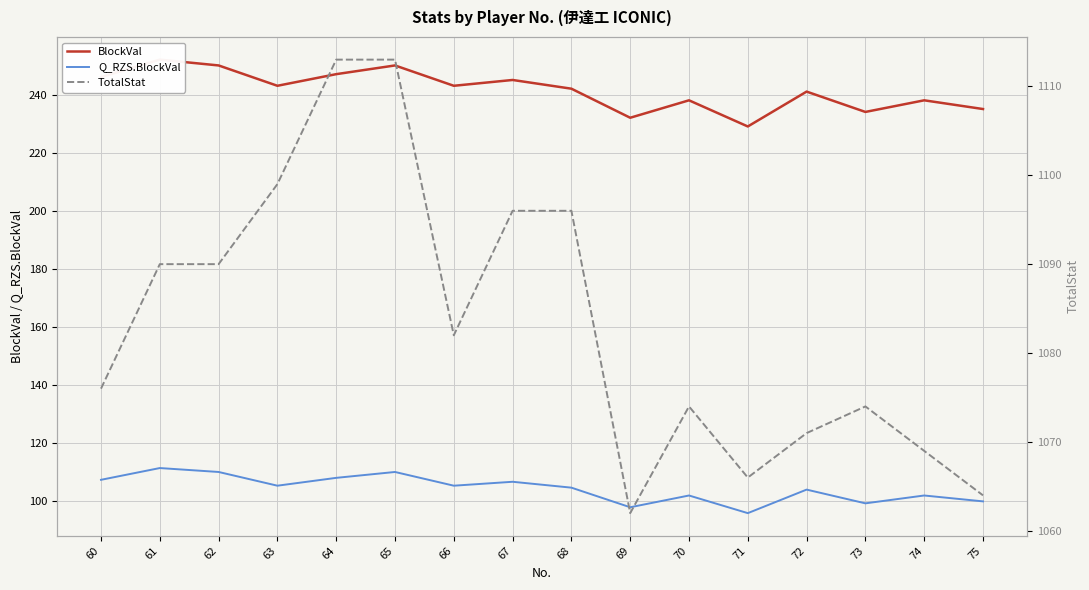

How many data points in Q_RZS.BlockVal are above 105?

8